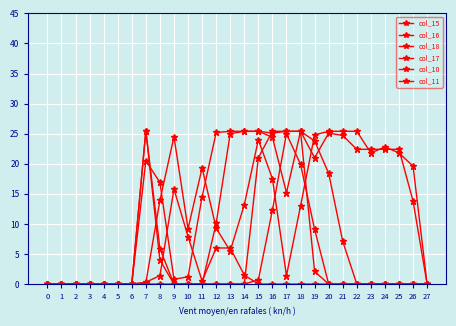

At which category is the sum across all series the highest?

18